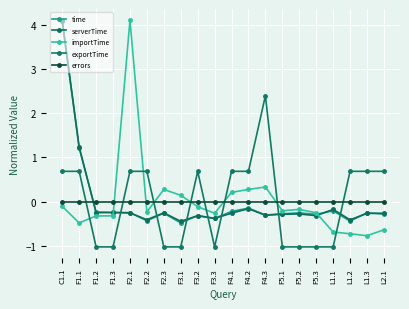

Reading left to right, what are all the values shown in this chart?

time: 4.1	1.2	-0.2	-0.2	-0.2	-0.4	-0.3	-0.5	-0.3	-0.4	-0.2	-0.1	-0.3	-0.3	-0.3	-0.3	-0.2	-0.4	-0.3	-0.3
serverTime: 4.1	1.2	-0.3	-0.2	-0.3	-0.4	-0.3	-0.4	-0.3	-0.4	-0.3	-0.2	-0.3	-0.3	-0.3	-0.3	-0.2	-0.4	-0.3	-0.3
importTime: -0.1	-0.5	-0.3	-0.3	4.1	-0.2	0.3	0.1	-0.1	-0.3	0.2	0.3	0.3	-0.2	-0.2	-0.3	-0.7	-0.7	-0.8	-0.6
exportTime: 0.7	0.7	-1.0	-1.0	0.7	0.7	-1.0	-1.0	0.7	-1.0	0.7	0.7	2.4	-1.0	-1.0	-1.0	-1.0	0.7	0.7	0.7
errors: 0.0	0.0	0.0	0.0	0.0	0.0	0.0	0.0	0.0	0.0	0.0	0.0	0.0	0.0	0.0	0.0	0.0	0.0	0.0	0.0